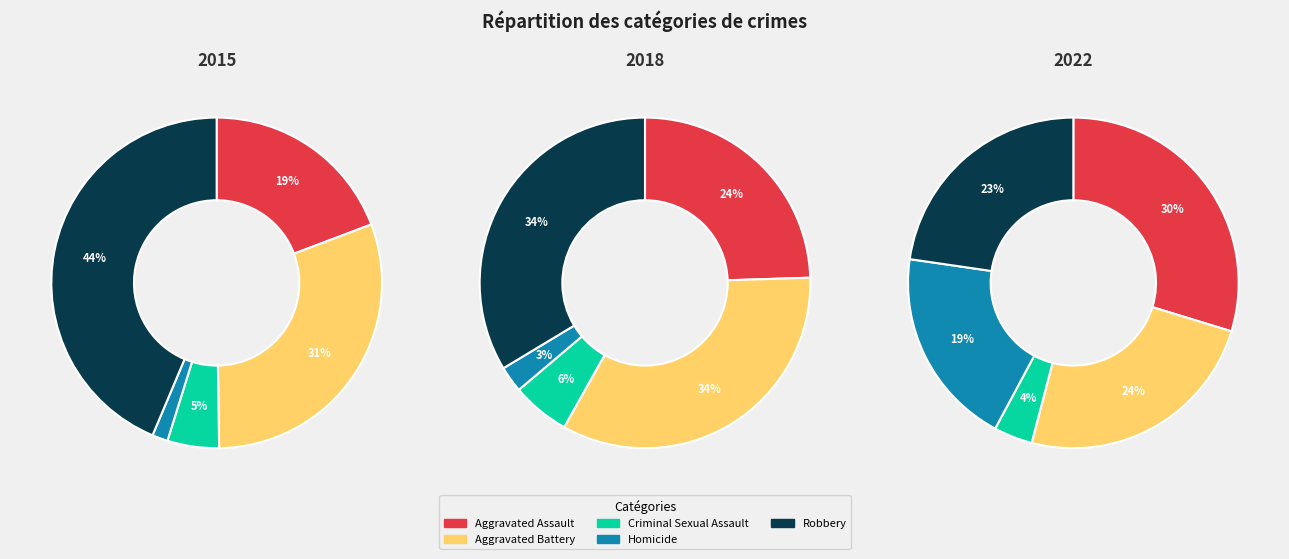

How many segments does this pie chart have?

5